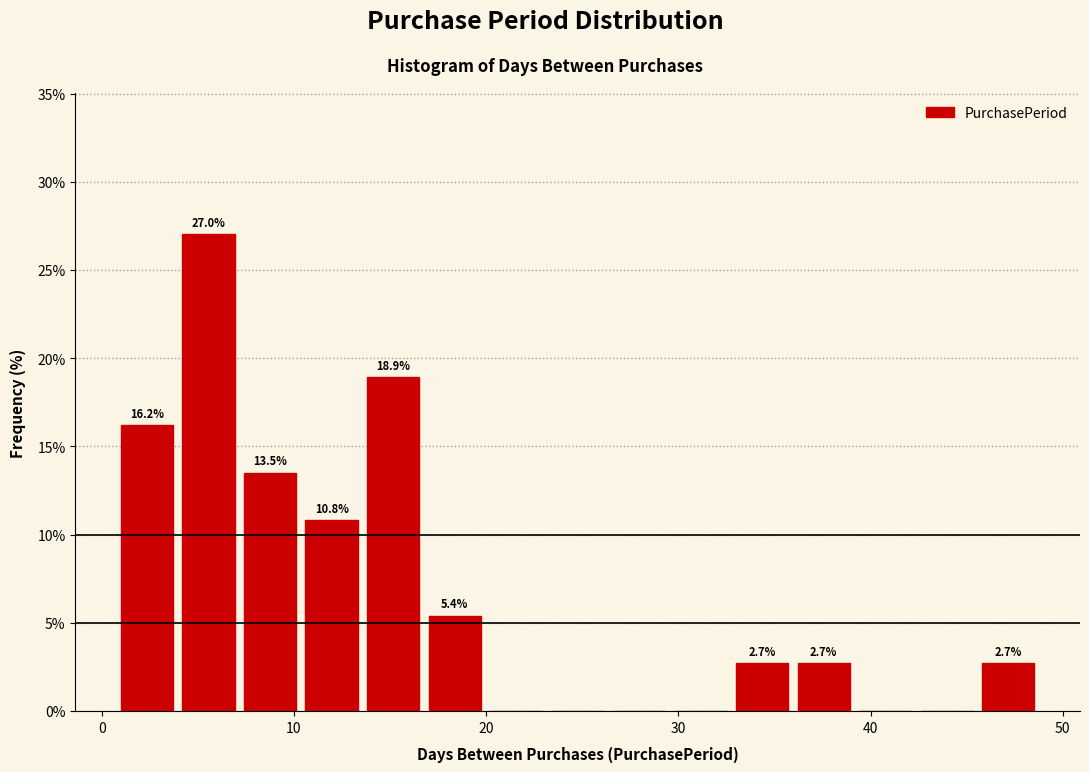

Around what value on the x-axis is the tallest bar? Give the approximate position of its centre, as read against the axis.

6